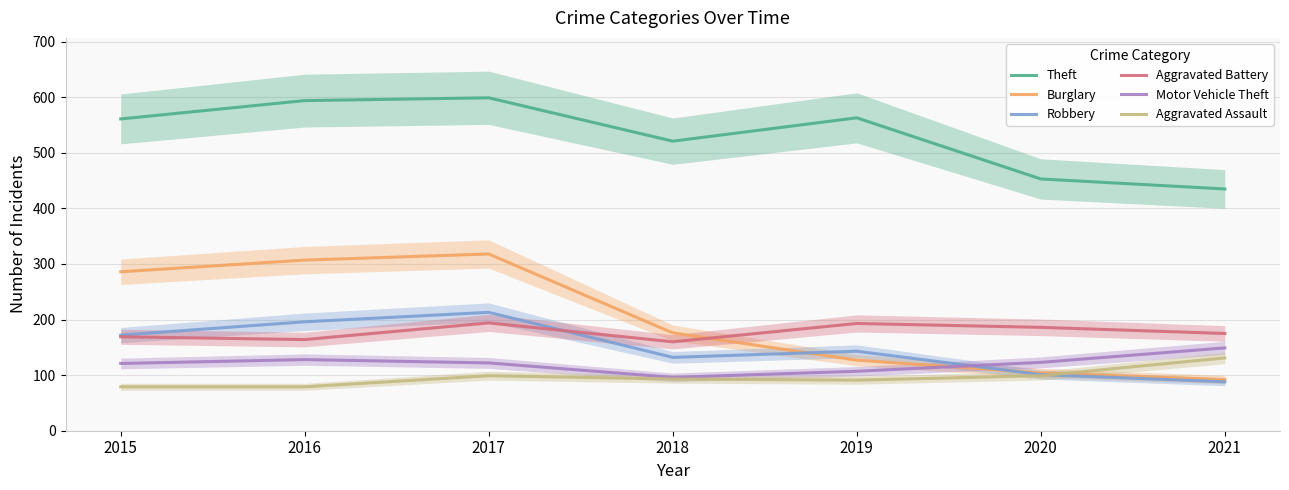

How many lines are shown in the chart?

6